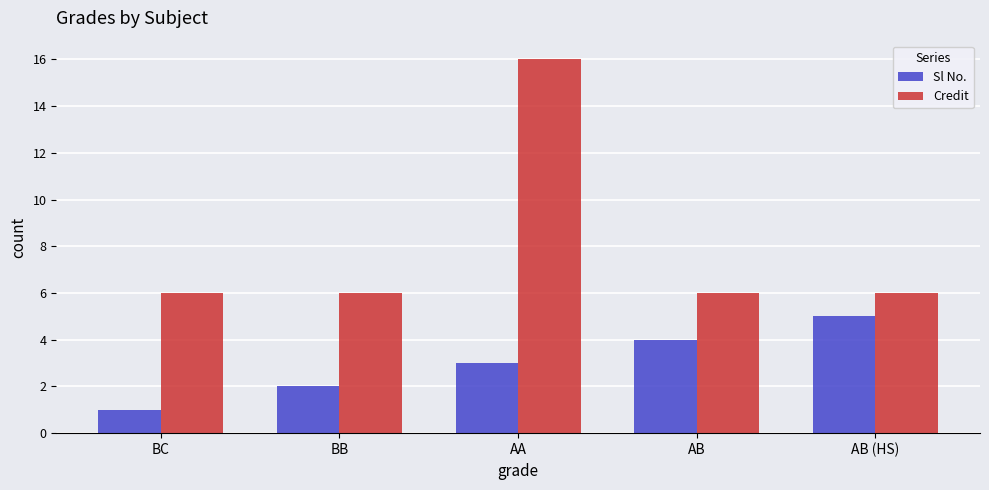

Count the number of categories in the chart.

5